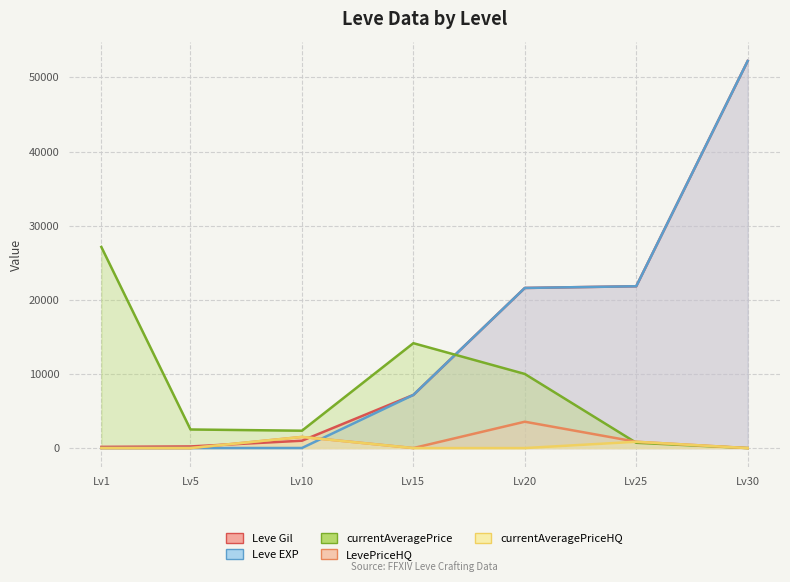

What is the sum of the LevePriceHQ values at Lv15 and Lv20?

3555